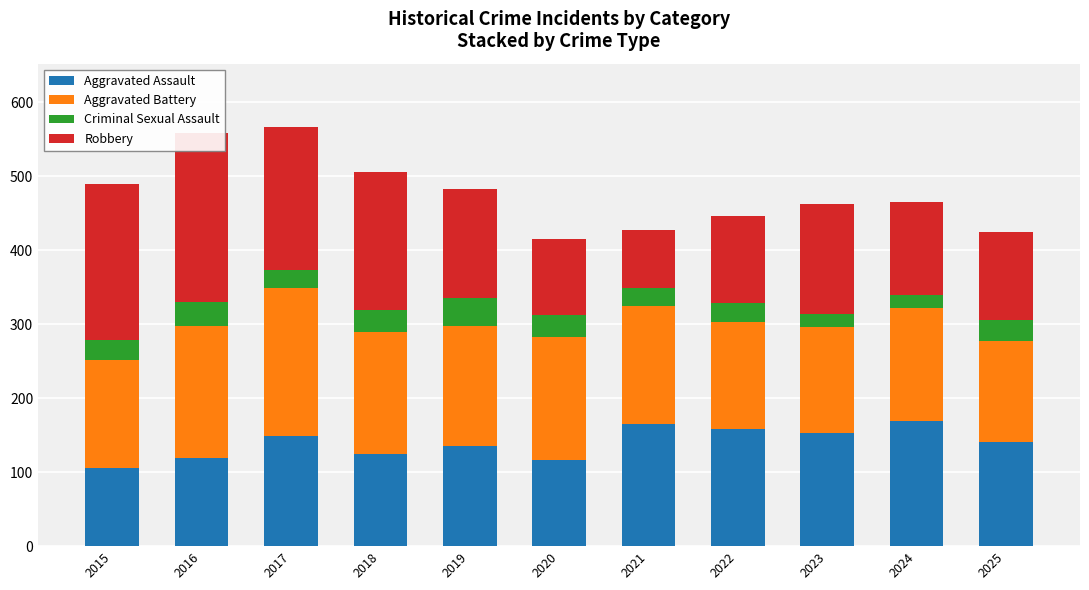

At which category does the chart reach its peak across all series?

2016